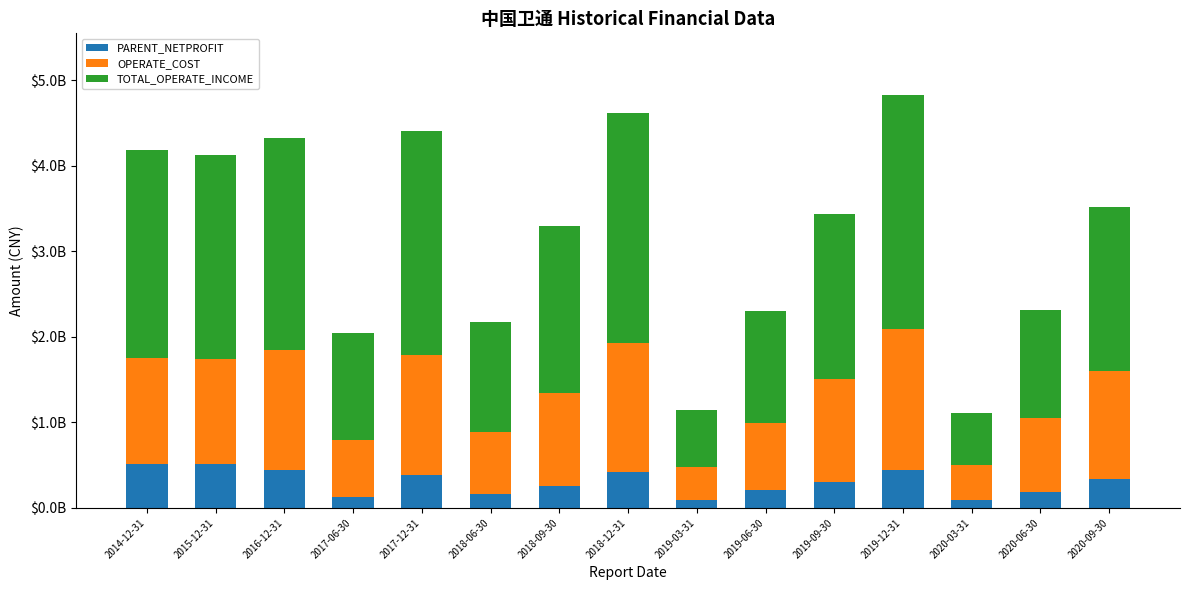

What is the difference between the maximum and minimum values in the TOTAL_OPERATE_INCOME series?

2125821282.5